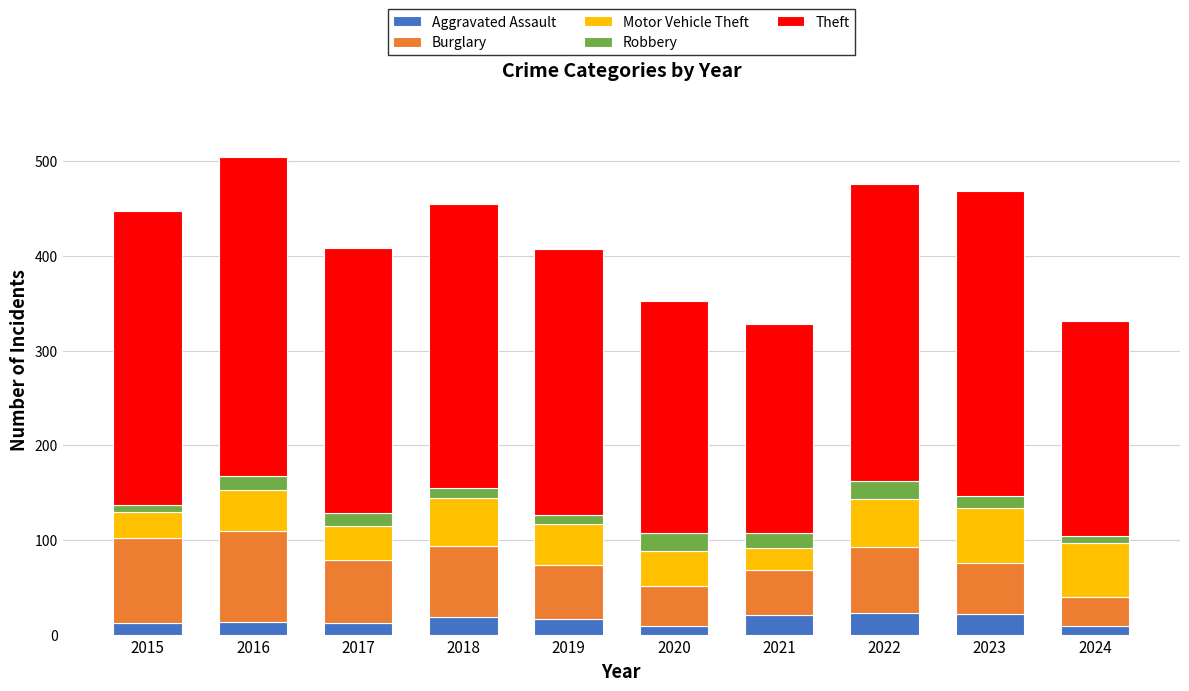

True or false: Aggravated Assault has a value of 13 at 2016.

True